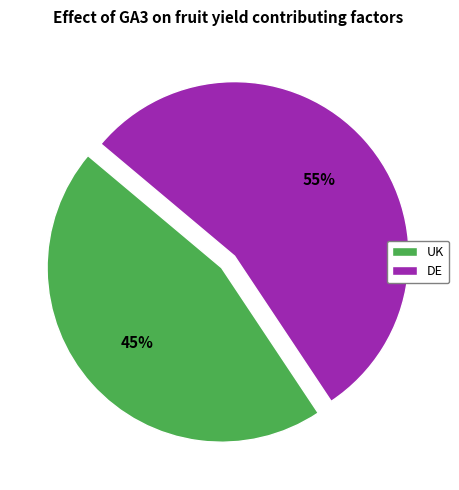

Which slice is the smallest?

UK